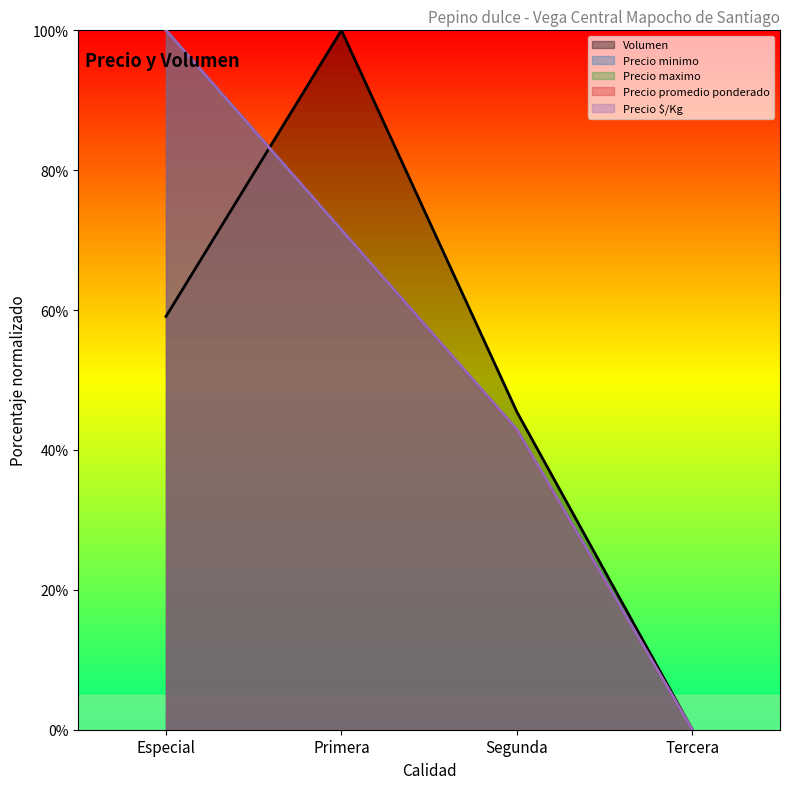

What is the difference between the highest and lowest values at Primera?

28.6